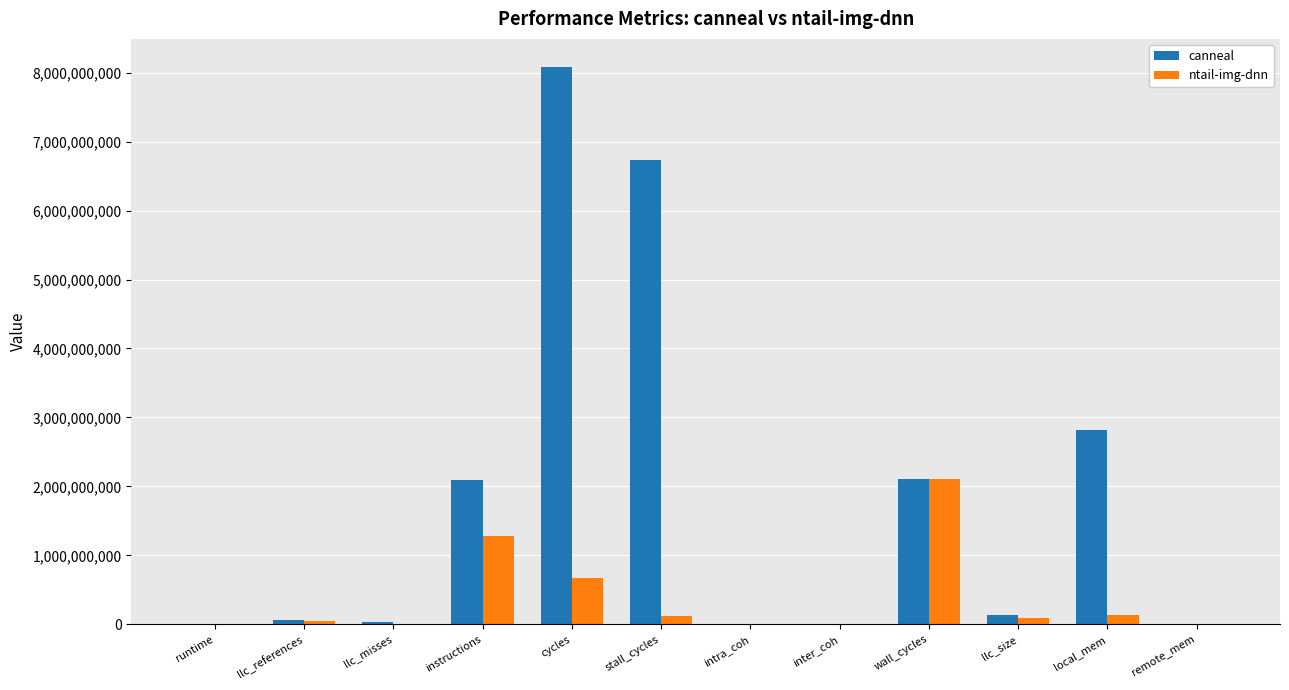

Where is canneal nearest to the value 4043080117?

local_mem